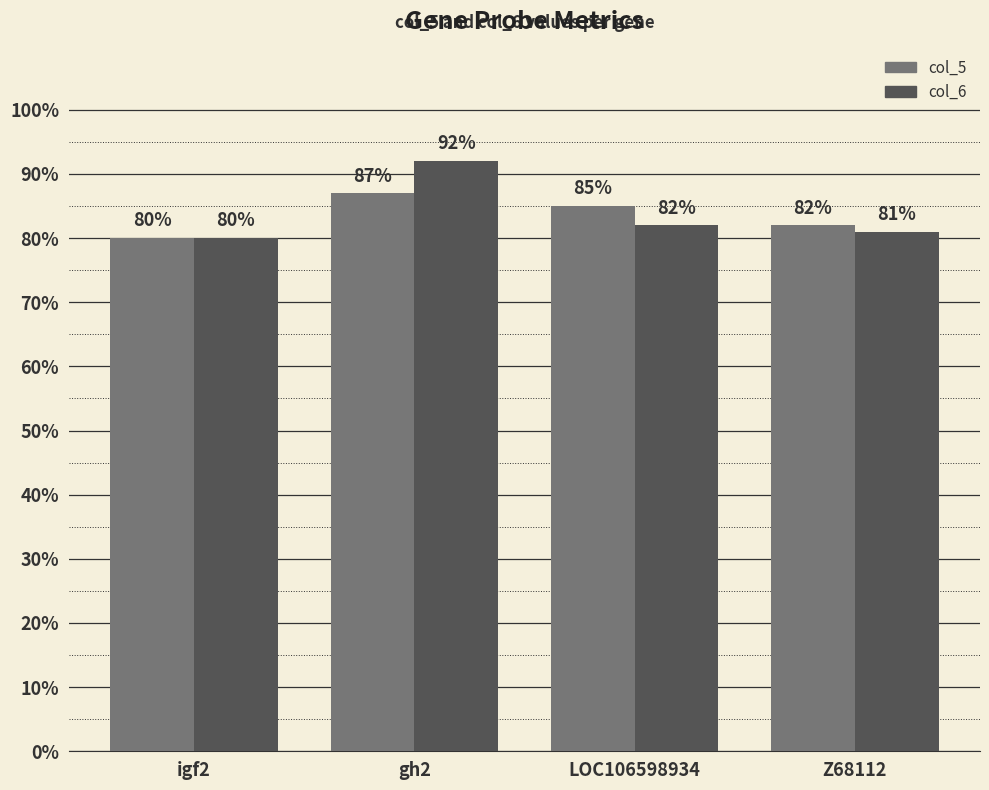

At which category is the sum across all series the highest?

gh2